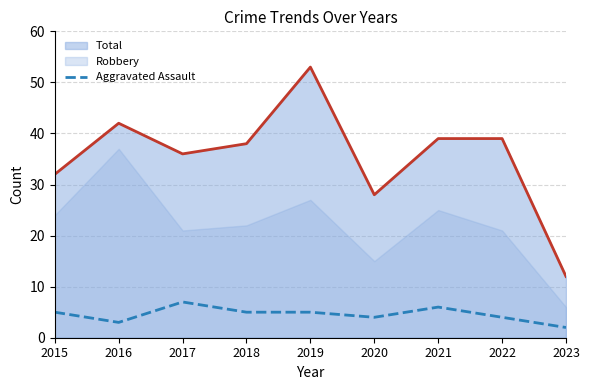

True or false: Aggravated Assault and Total intersect in this chart.

False